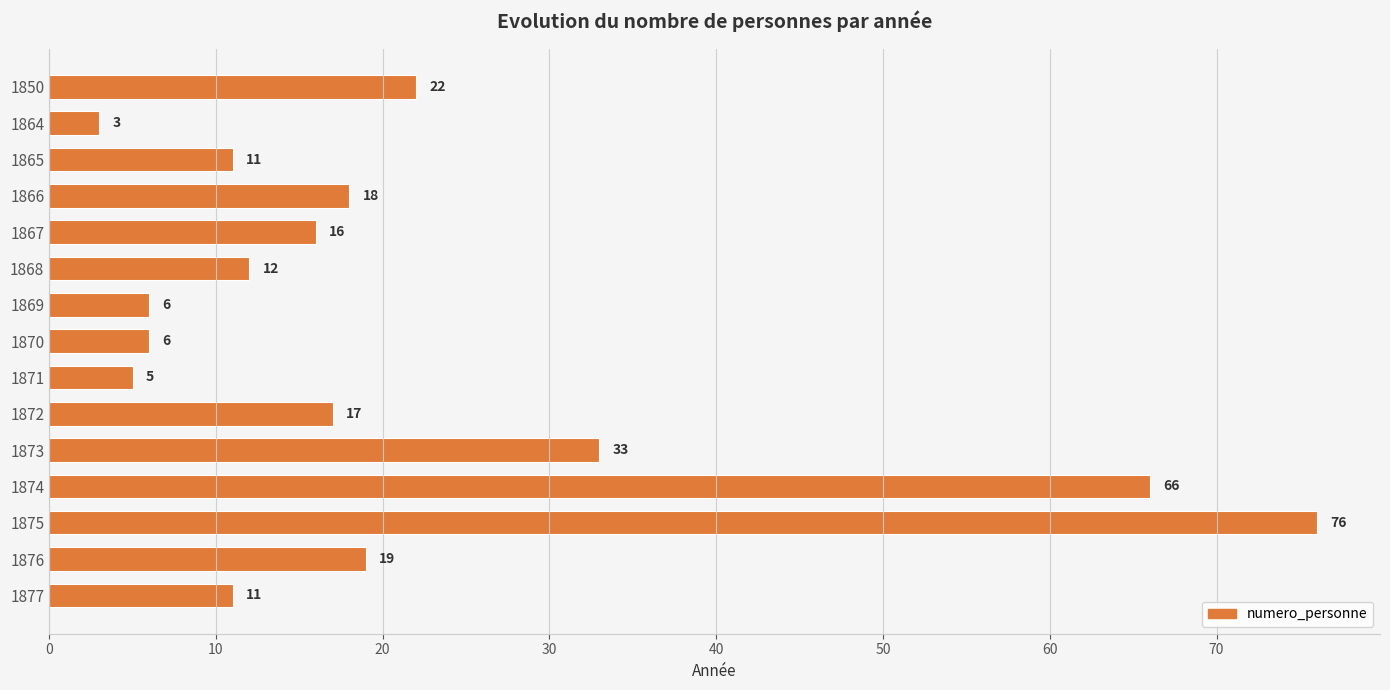

What is the greatest value displayed?

76